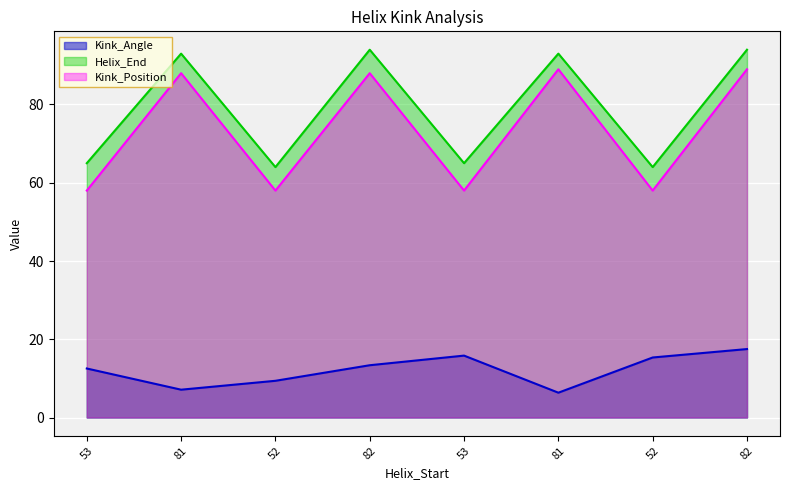

Is it true that Kink_Angle equals 17.5 at 82?

True